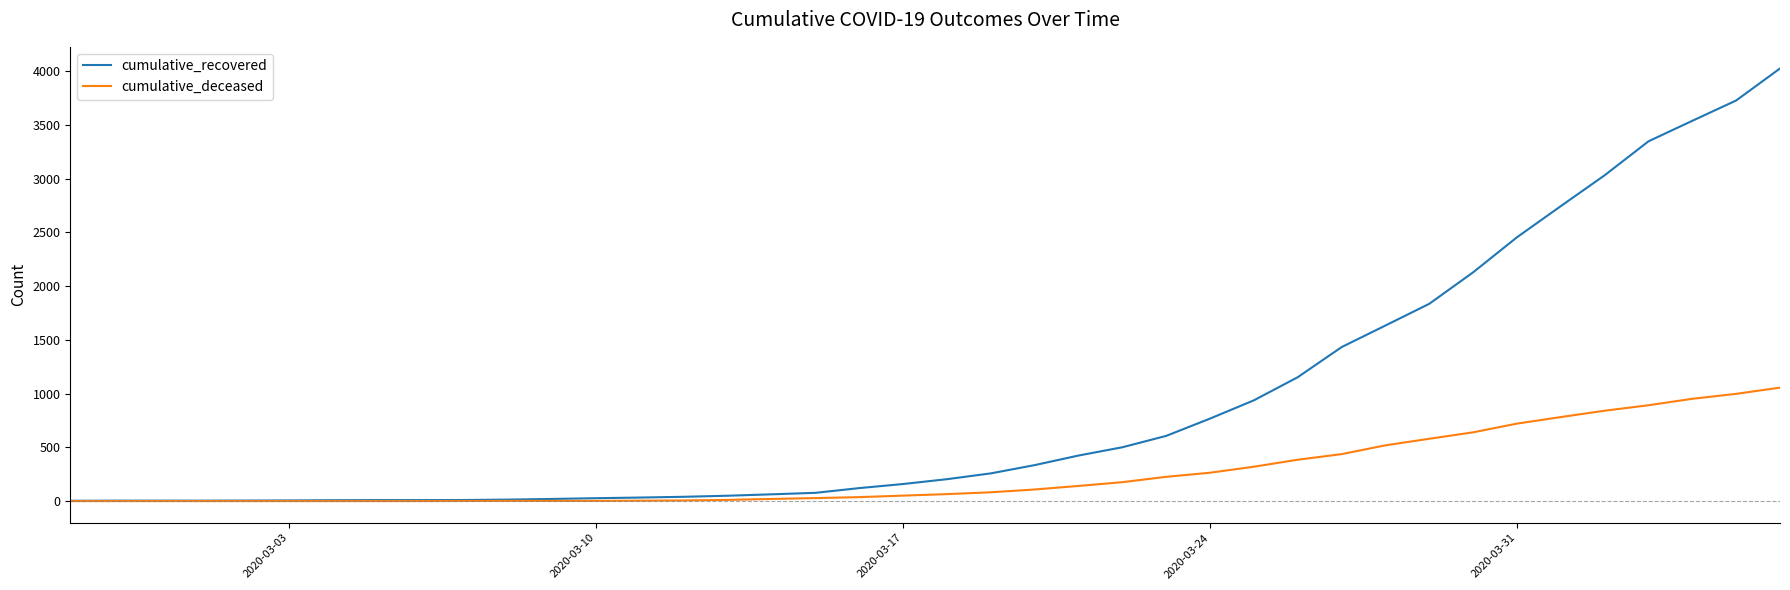

Which series has the largest total across all categories?

cumulative_recovered